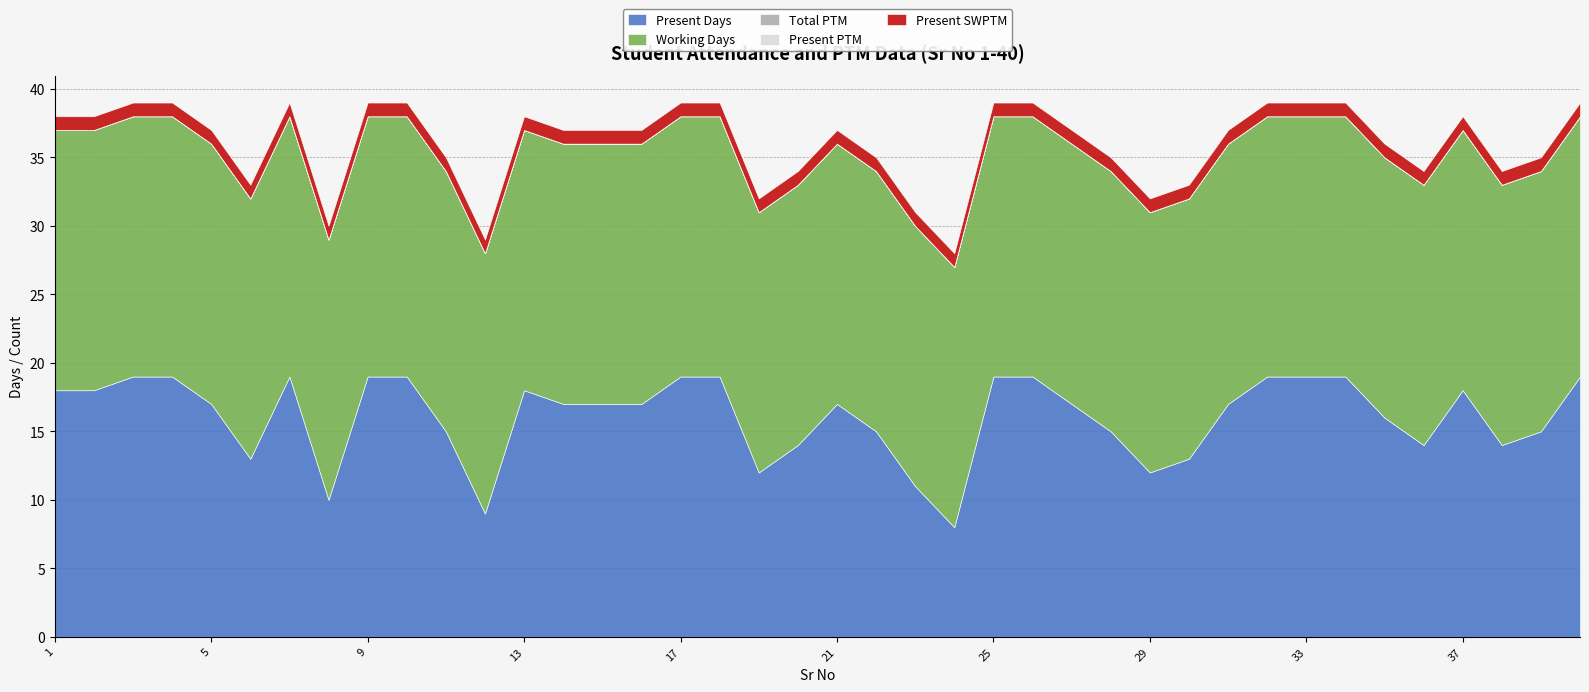

Which series has the largest total across all categories?

Working Days